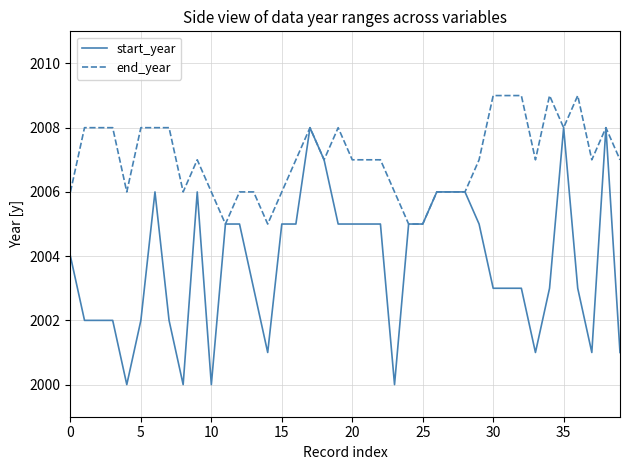

Which series has the largest total across all categories?

end_year